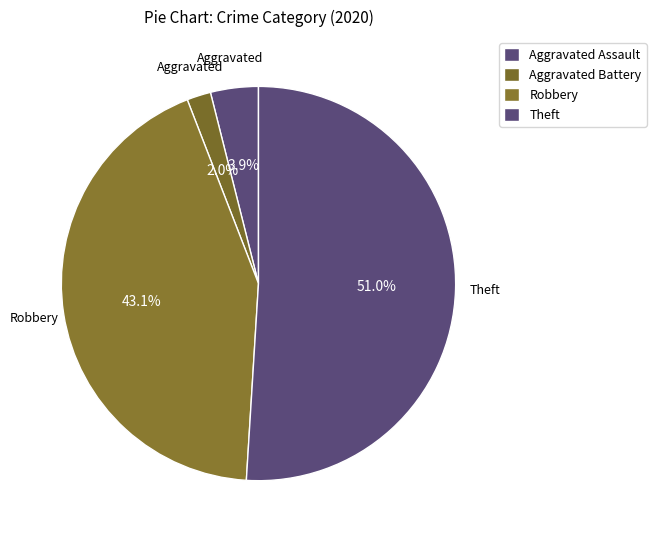

How much of the chart is everything except Theft?

49.0%